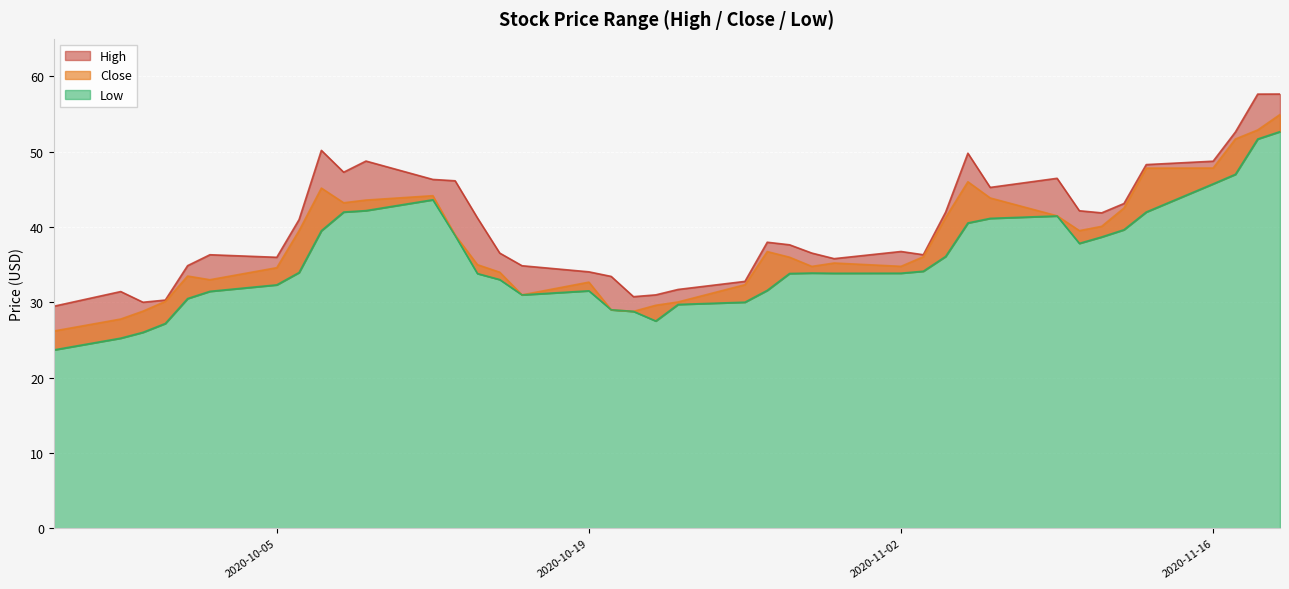

Rank the categories by High value from lowest to highest.

2020-09-25, 2020-09-29, 2020-09-30, 2020-10-21, 2020-10-22, 2020-09-28, 2020-10-23, 2020-10-26, 2020-10-20, 2020-10-19, 2020-10-16, 2020-10-01, 2020-10-30, 2020-10-05, 2020-10-02, 2020-11-03, 2020-10-15, 2020-10-29, 2020-11-02, 2020-10-28, 2020-10-27, 2020-10-06, 2020-10-14, 2020-11-11, 2020-11-04, 2020-11-10, 2020-11-12, 2020-11-06, 2020-10-13, 2020-10-12, 2020-11-09, 2020-10-08, 2020-11-13, 2020-11-16, 2020-10-09, 2020-11-05, 2020-10-07, 2020-11-17, 2020-11-18, 2020-11-19